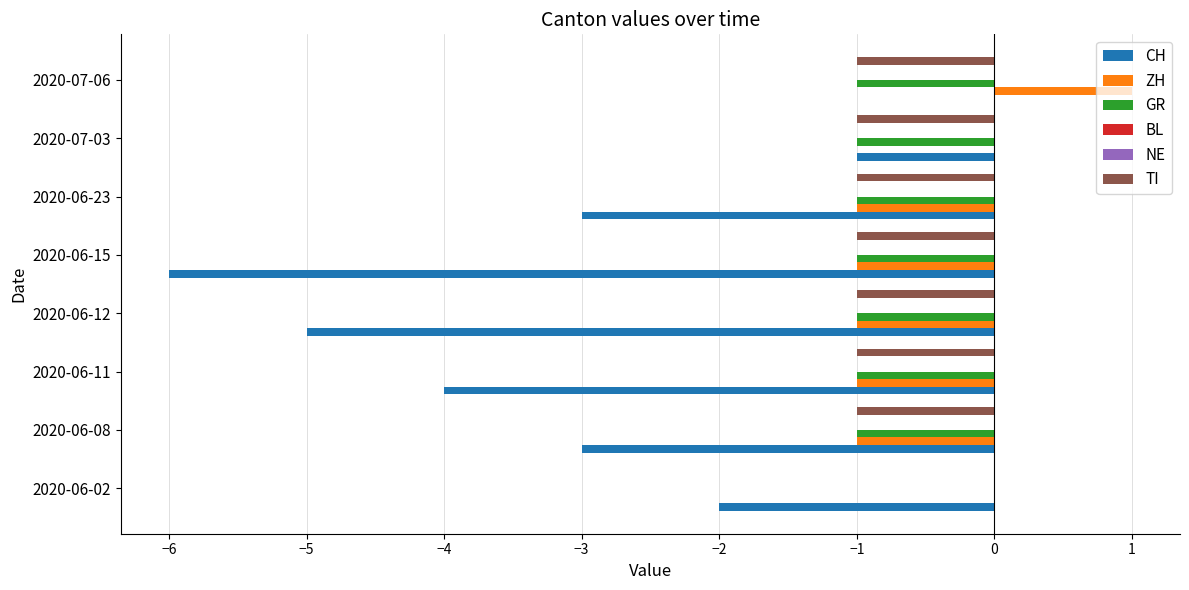

What value does the TI series have at 2020-07-03?

-1.0